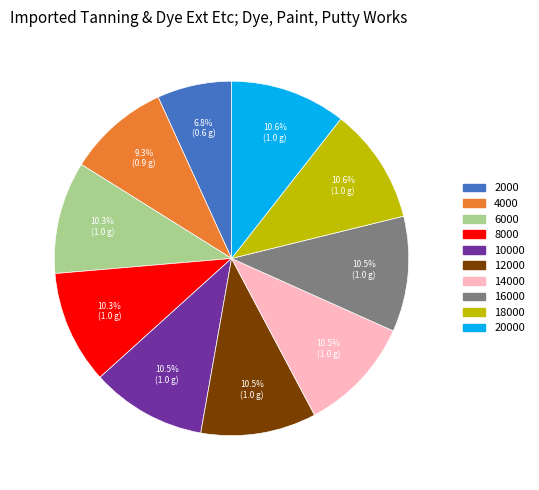

To the nearest percent, what is the average slice percentage?

10%